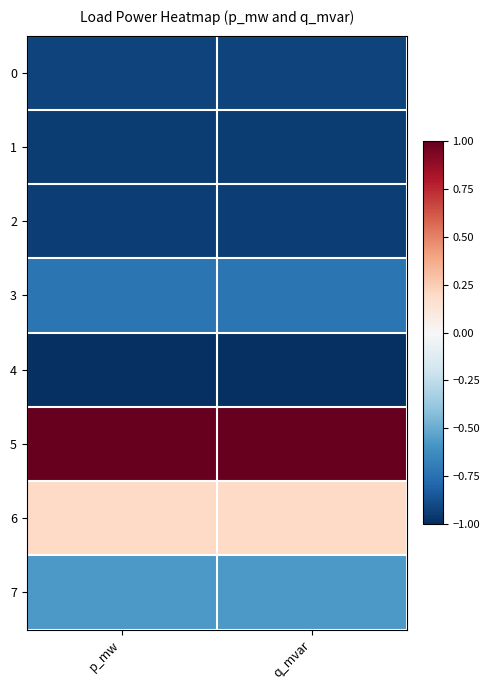

Between q_mvar and p_mw, which is larger?

q_mvar